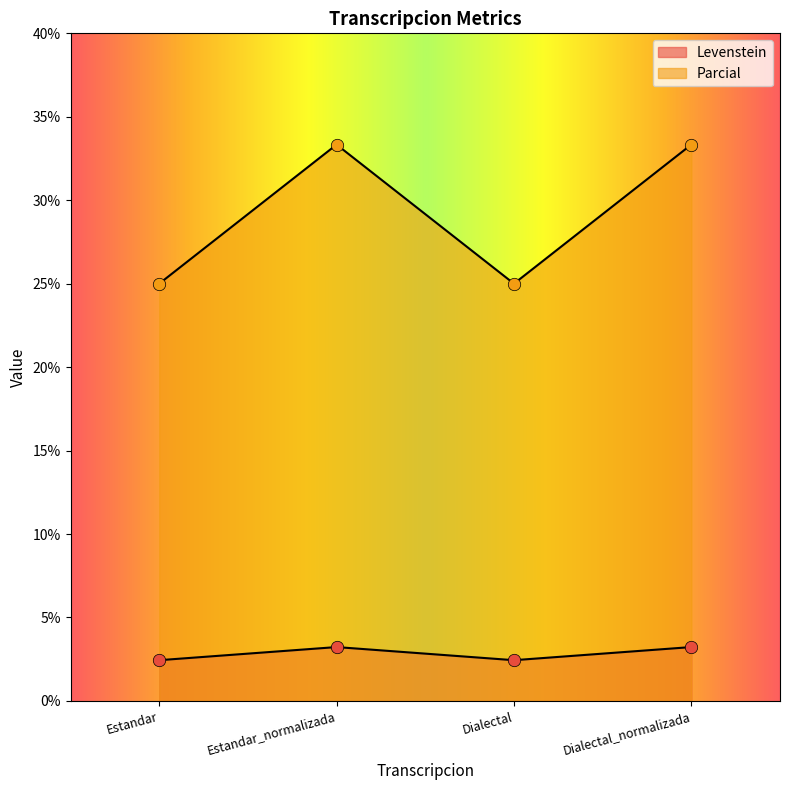

Which series reaches the maximum Y coordinate?

Parcial